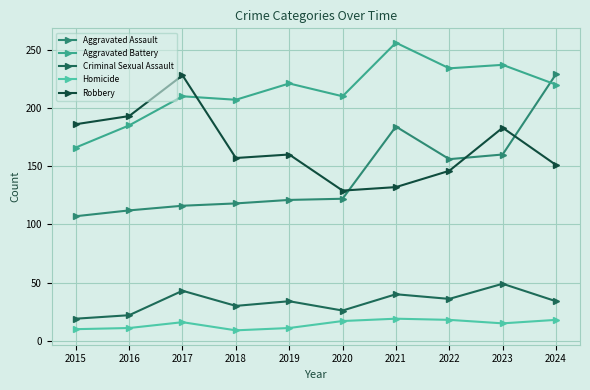

What is the highest value of the Aggravated Battery series?

256